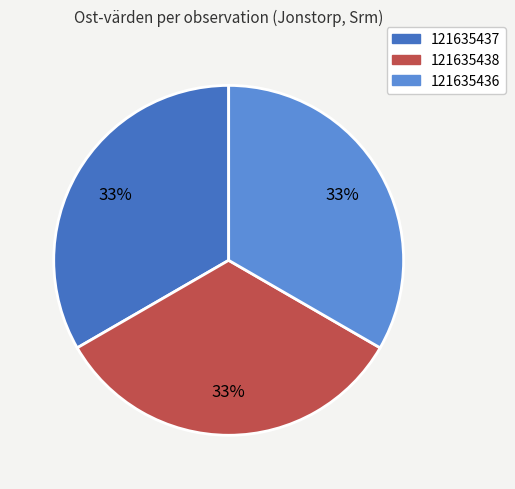

To the nearest percent, what portion does 121635436 represent?

33%